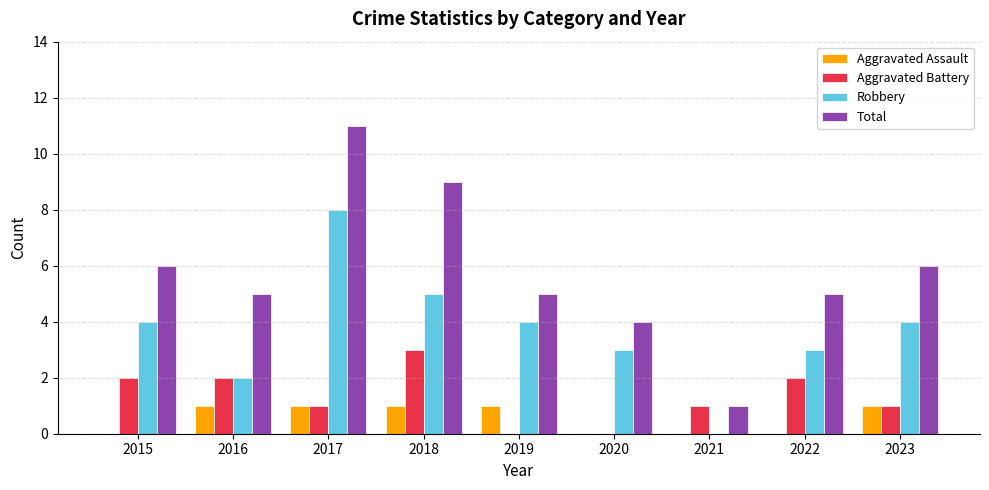

Reading left to right, list all the values displayed in this chart.

Aggravated Assault: 0	1	1	1	1	0	0	0	1
Aggravated Battery: 2	2	1	3	0	0	1	2	1
Robbery: 4	2	8	5	4	3	0	3	4
Total: 6	5	11	9	5	4	1	5	6